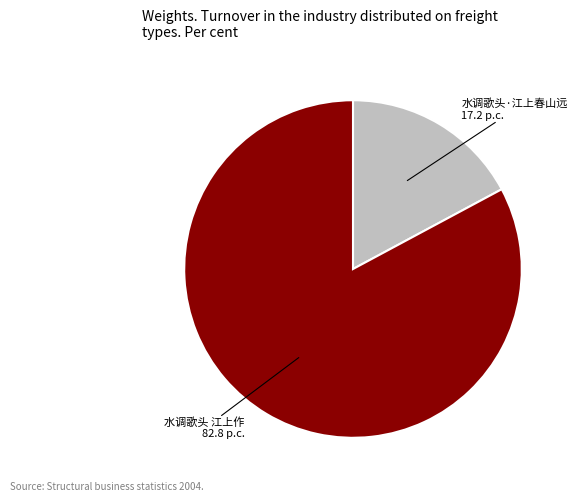

How many slices are in this pie chart?

2